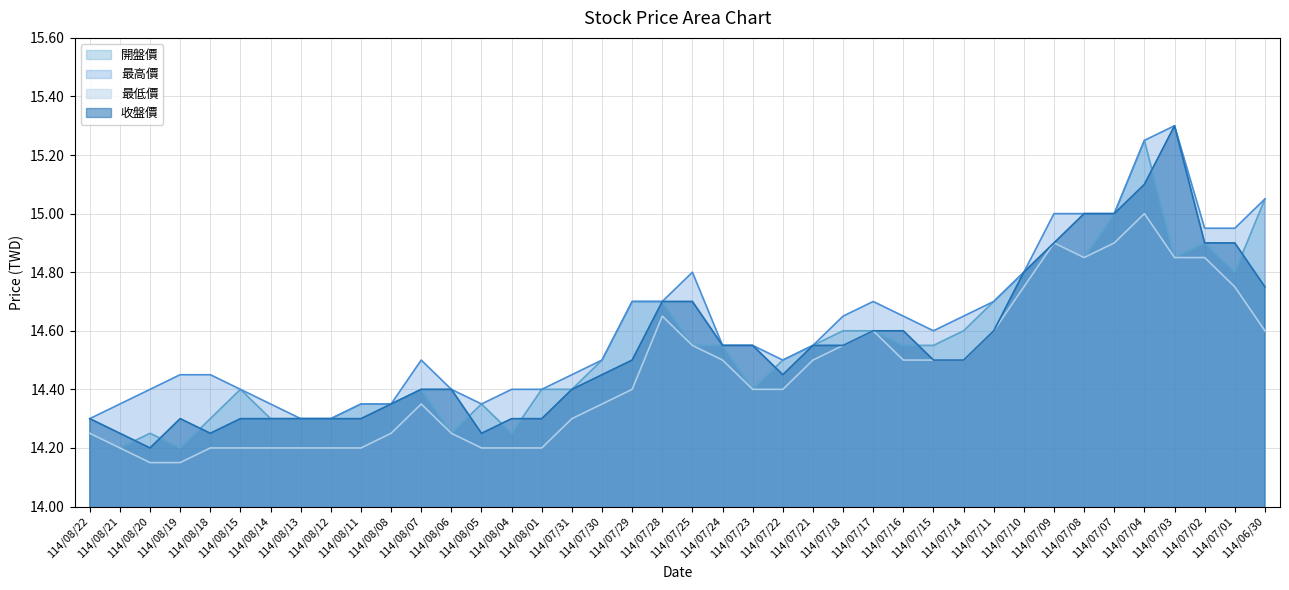

How many 最低價 values are between 14 and 15?

40